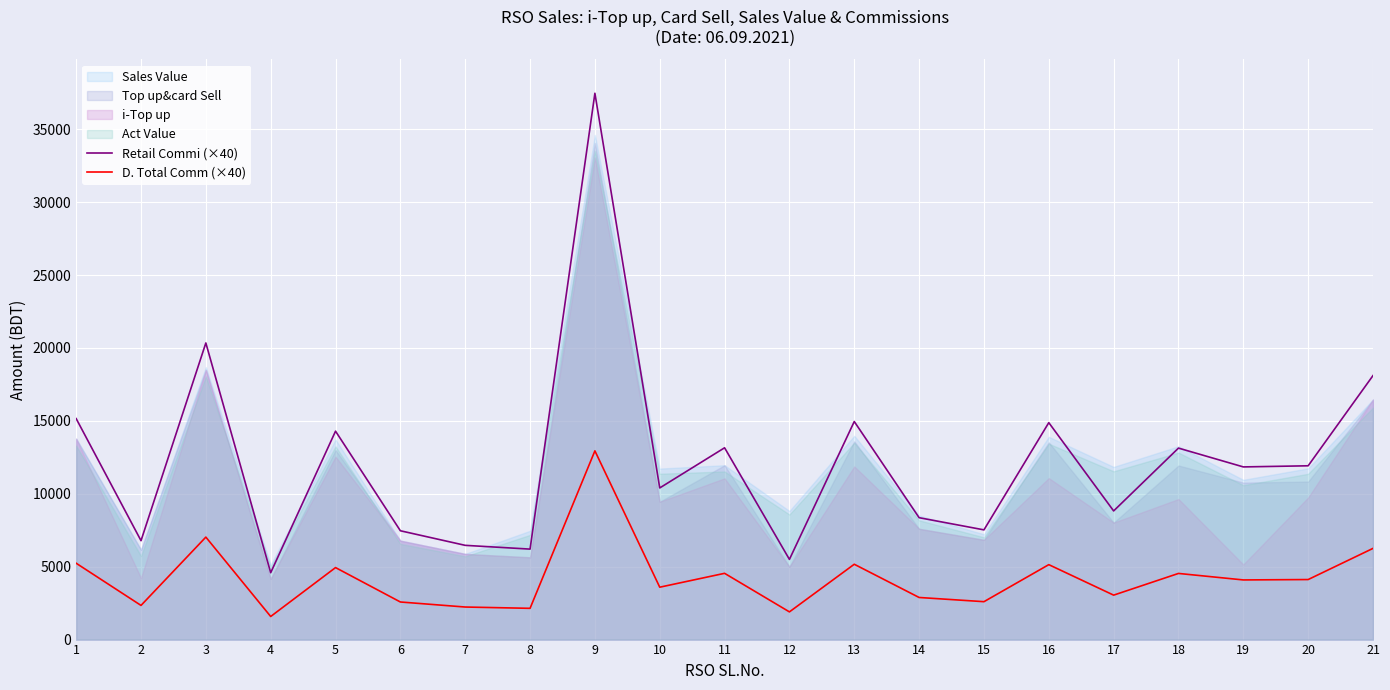

How many lines are shown in the chart?

2